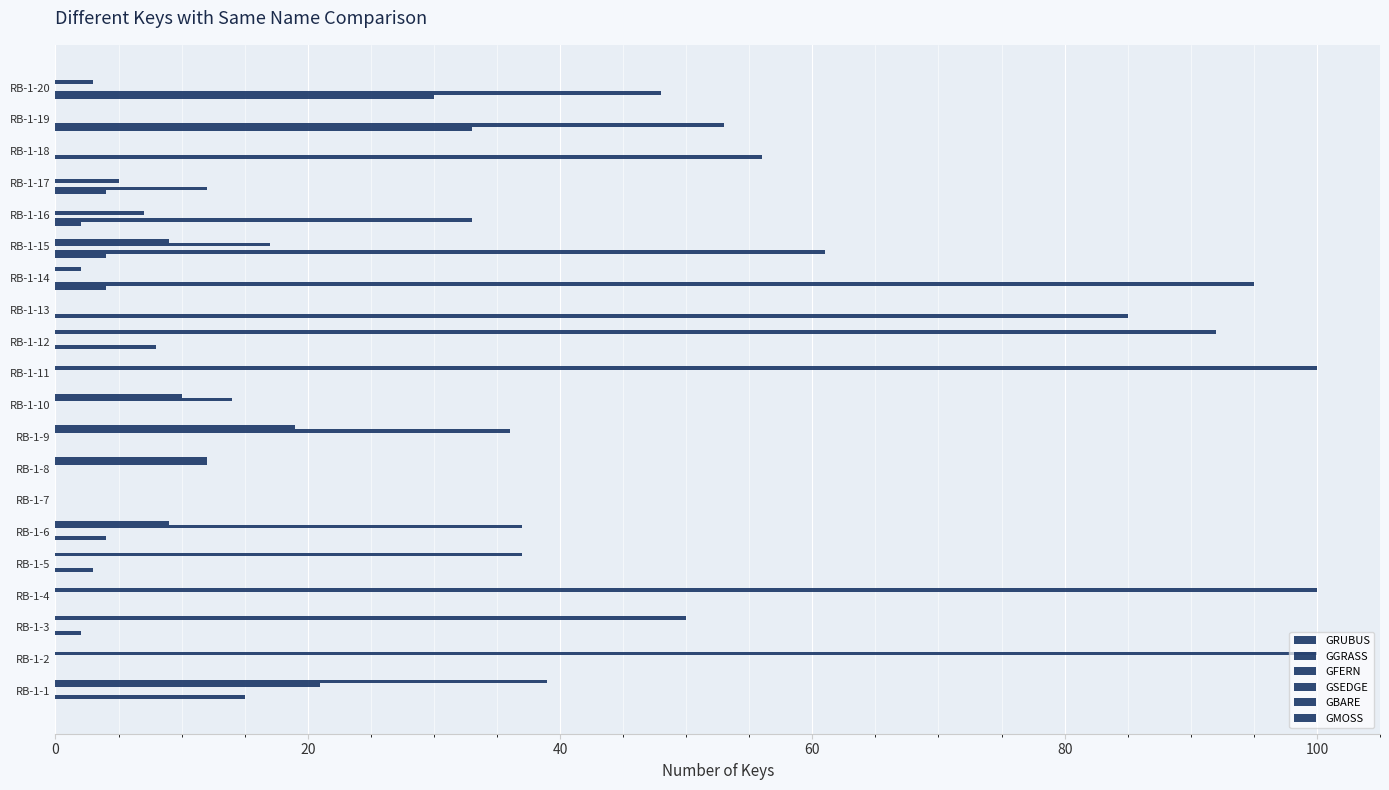

How many categories are shown in the chart?

20